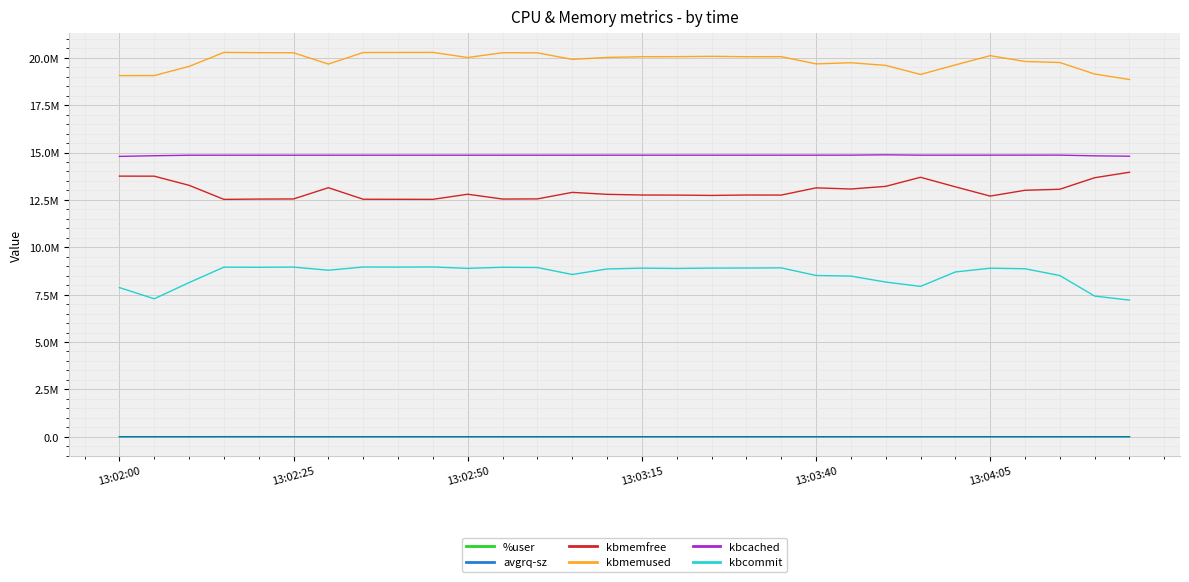

What is the sum of all kbcommit values?

257142736.0